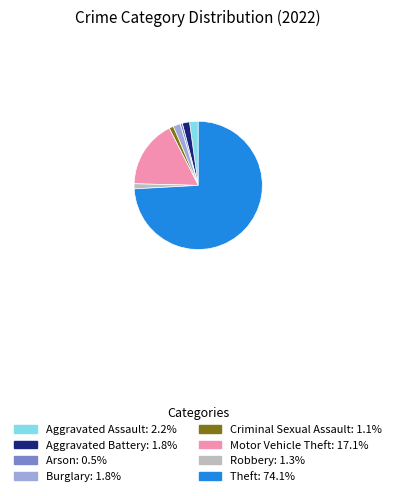

Which slice represents more than half of the pie?

Theft